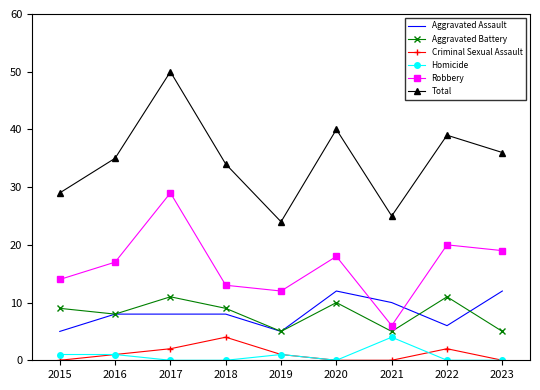

At which category is the sum across all series the highest?

2017